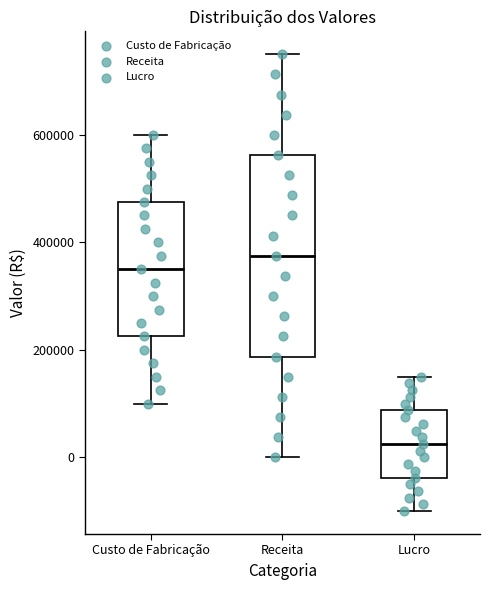

Reading left to right, read every box against the y-axis: the position of its median line, the range the box covers, and the ends of its whiskers. The values are not printed on the chart, so give them approximately, as read against the axis.

Custo de Fabricação: median 360000, box 220000 to 480000, whiskers 100000 to 600000
Receita: median 380000, box 180000 to 560000, whiskers 0 to 760000
Lucro: median 20000, box -40000 to 80000, whiskers -100000 to 160000